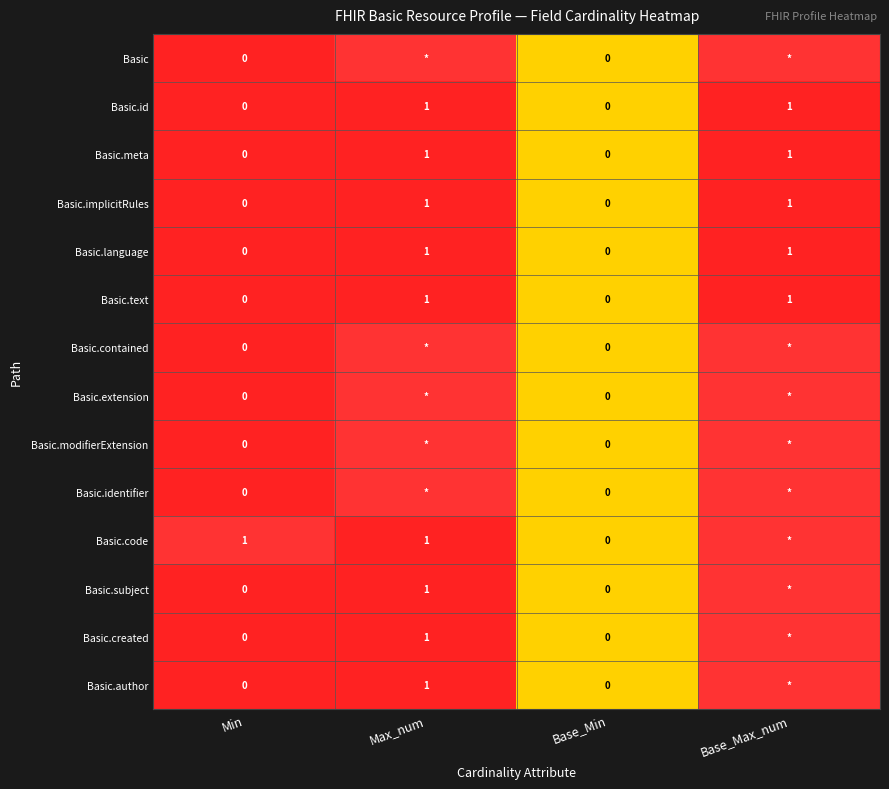

The Basic.language series shows 0 at Base_Min. True or false?

True